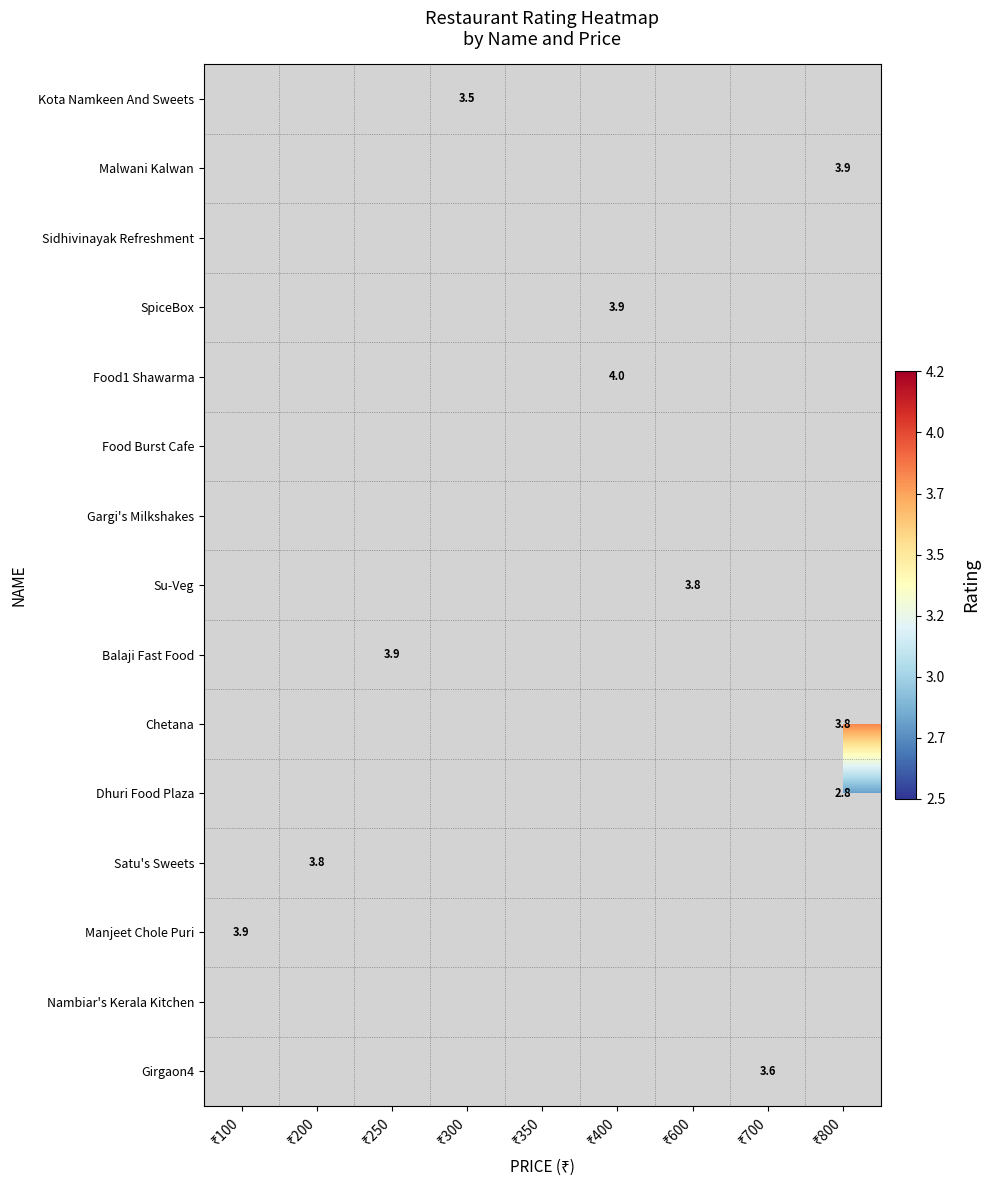

What is the greatest value displayed?

4.0